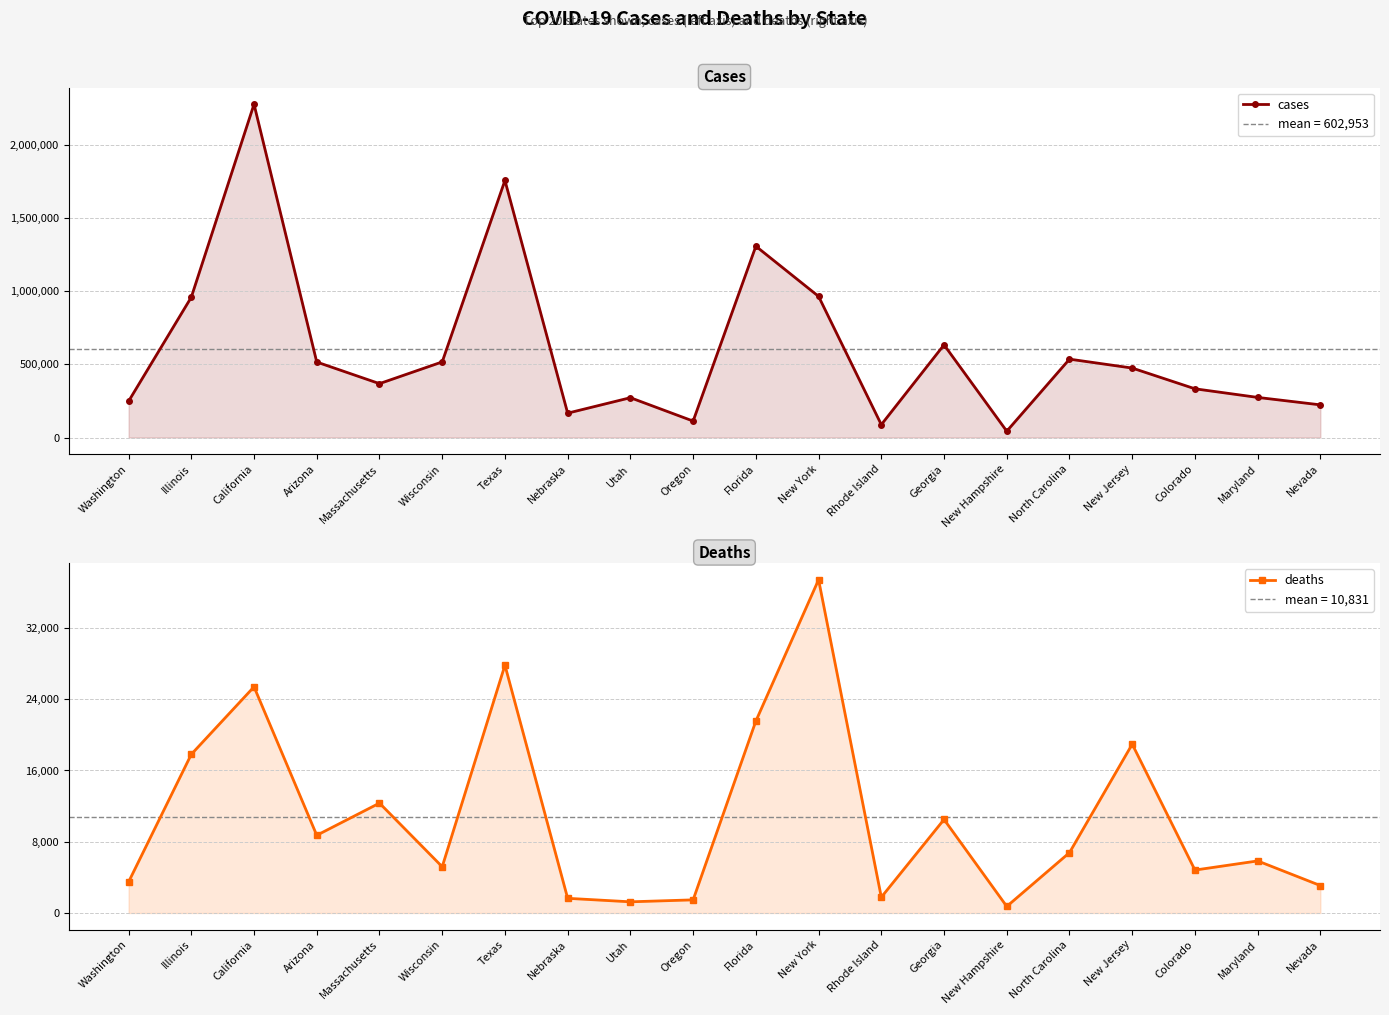

What is the total value across all series at Washington?

250941